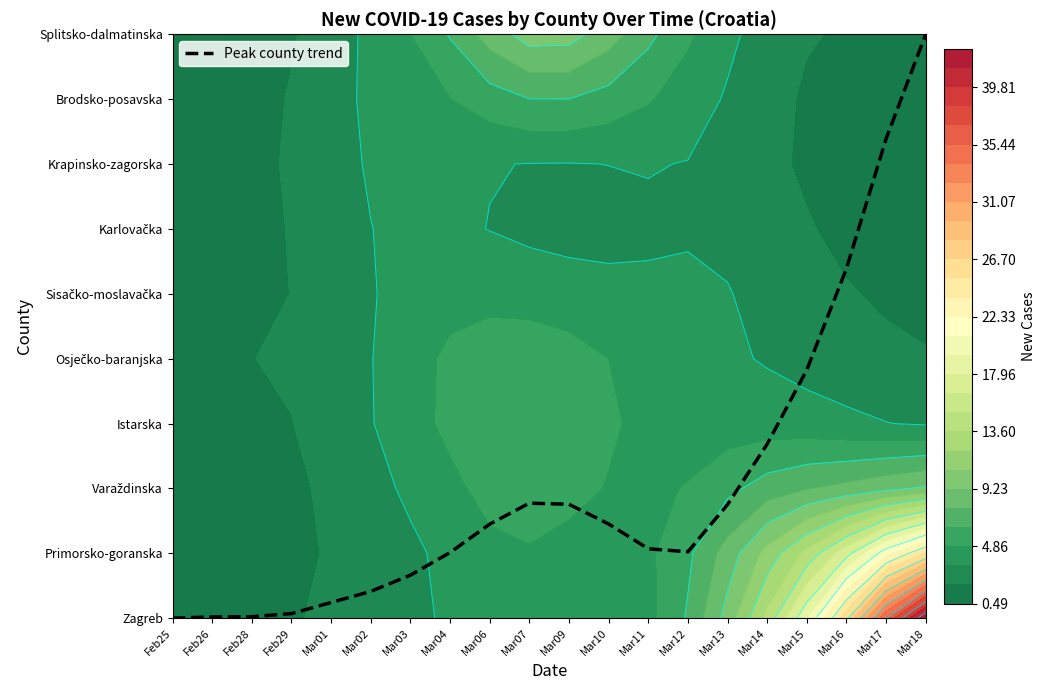

Which category has the lowest value across all series?

Feb25